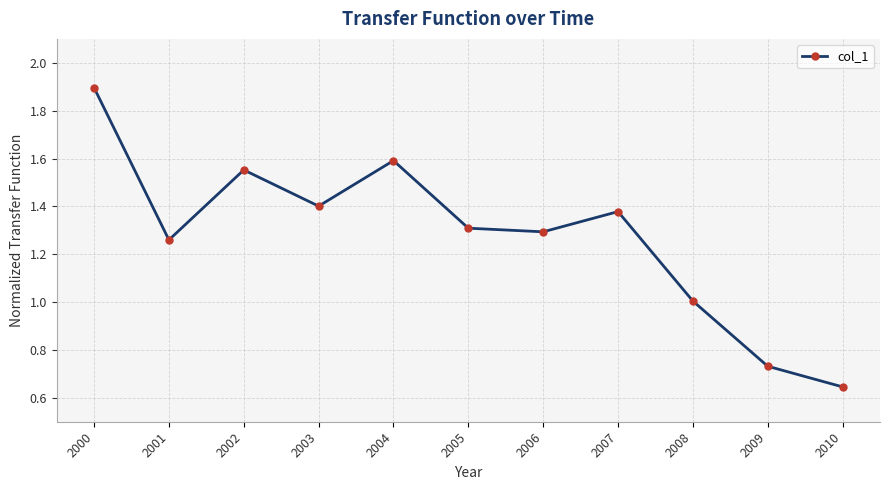

Which has a higher value, 2009 or 2005?

2005